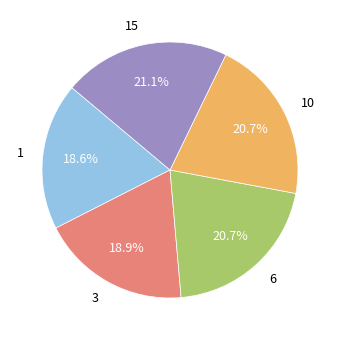

What percentage is the 6 slice, to the nearest percent?

21%